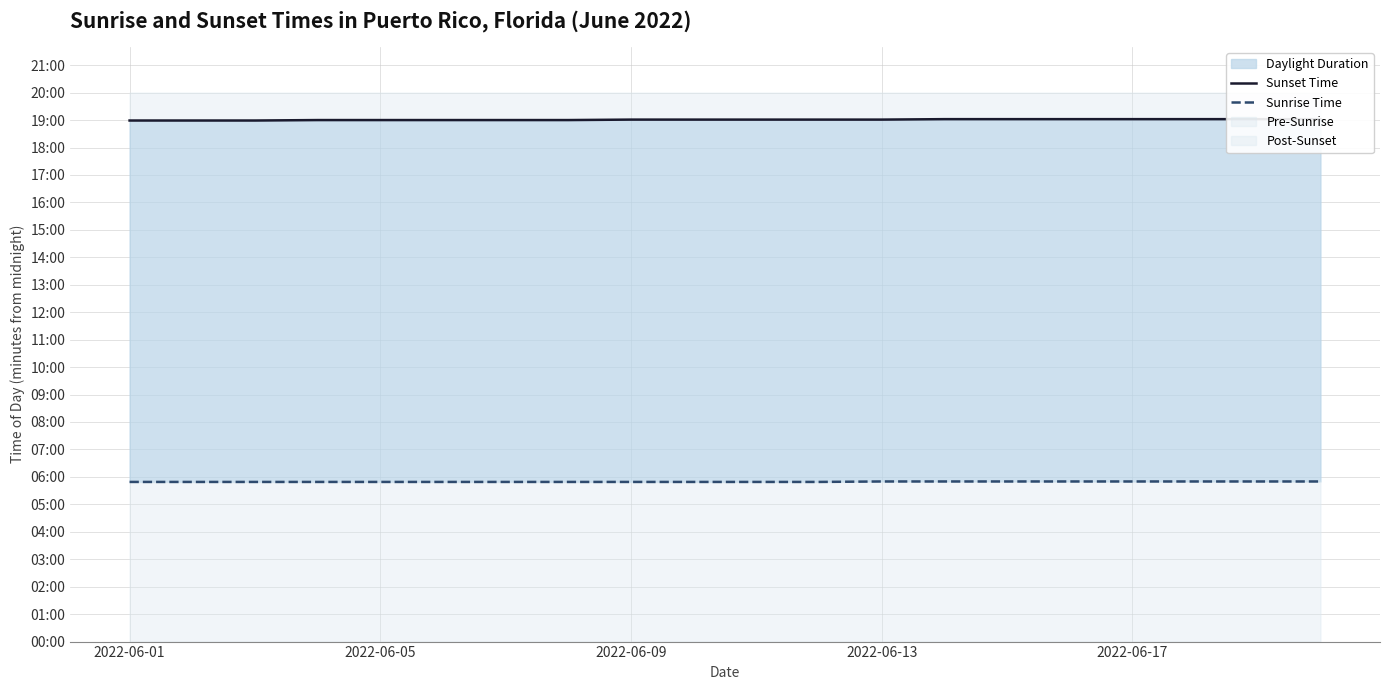

Which series has the largest range (max minus min)?

Sunset Time